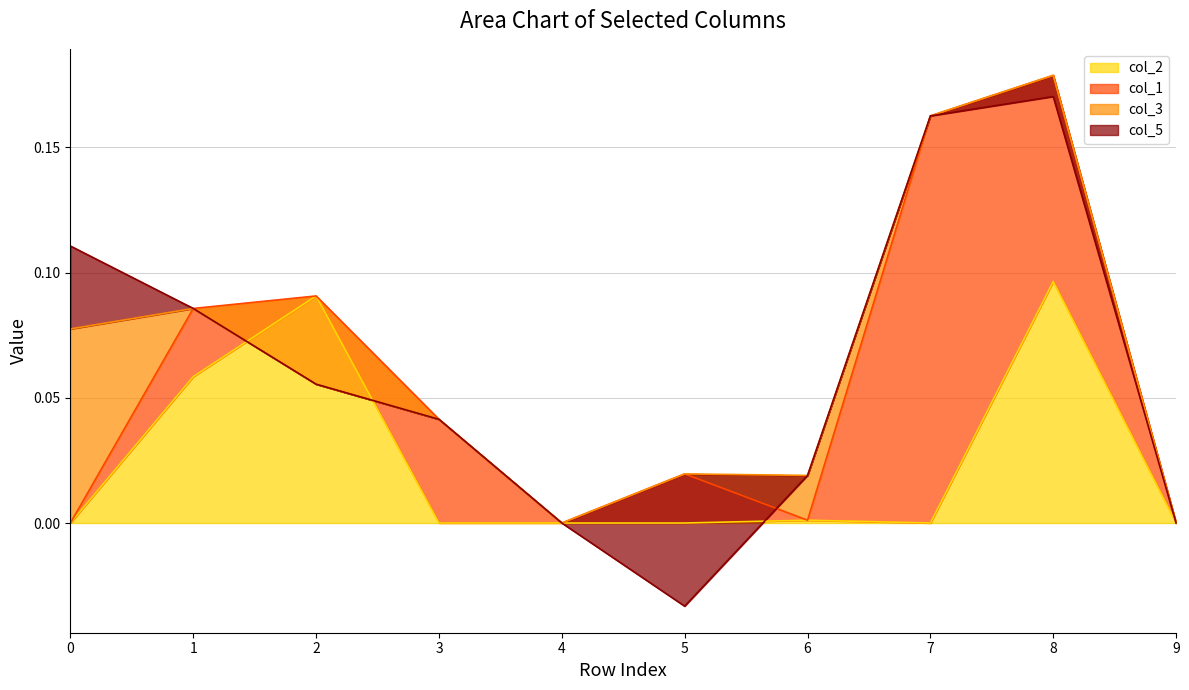

In col_2, how many points are higher than both neighbors (excluding endpoints)?

3